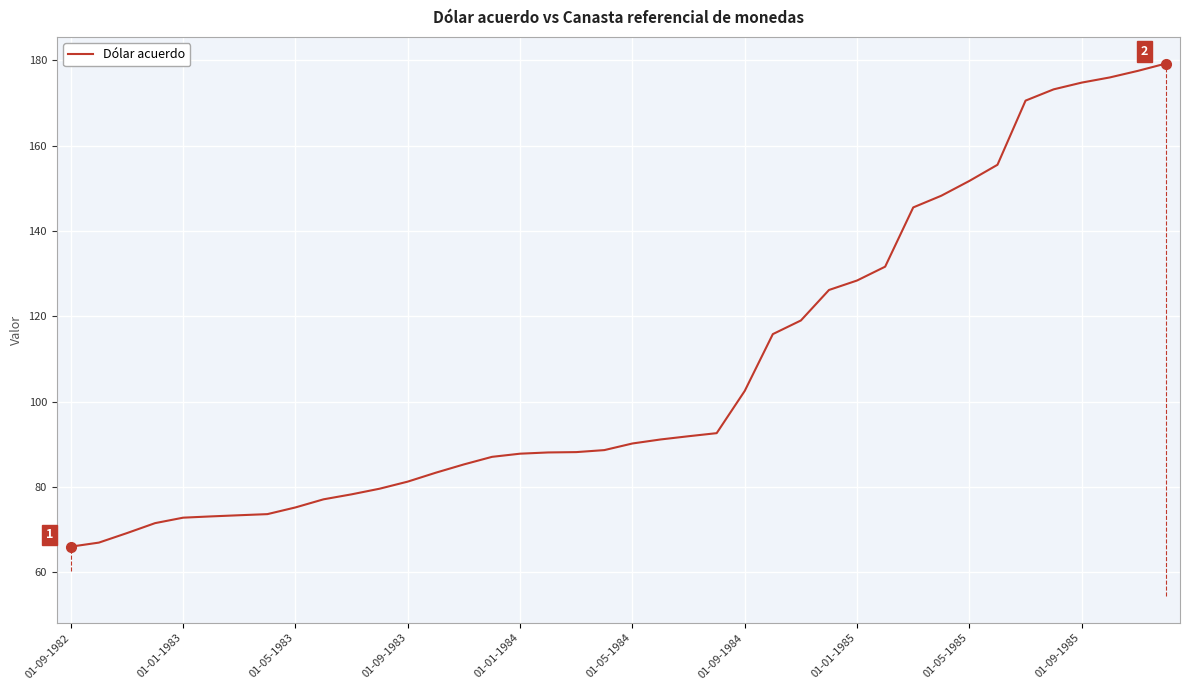

What is the average value?

107.7